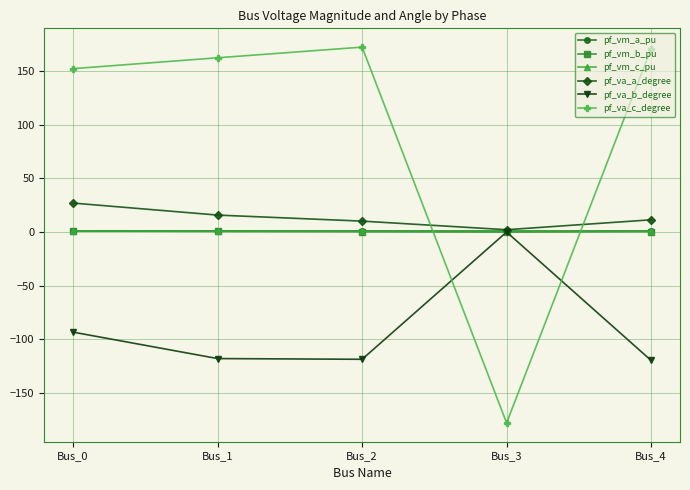

True or false: pf_va_b_degree has a value of -119.6 at Bus_4.

True